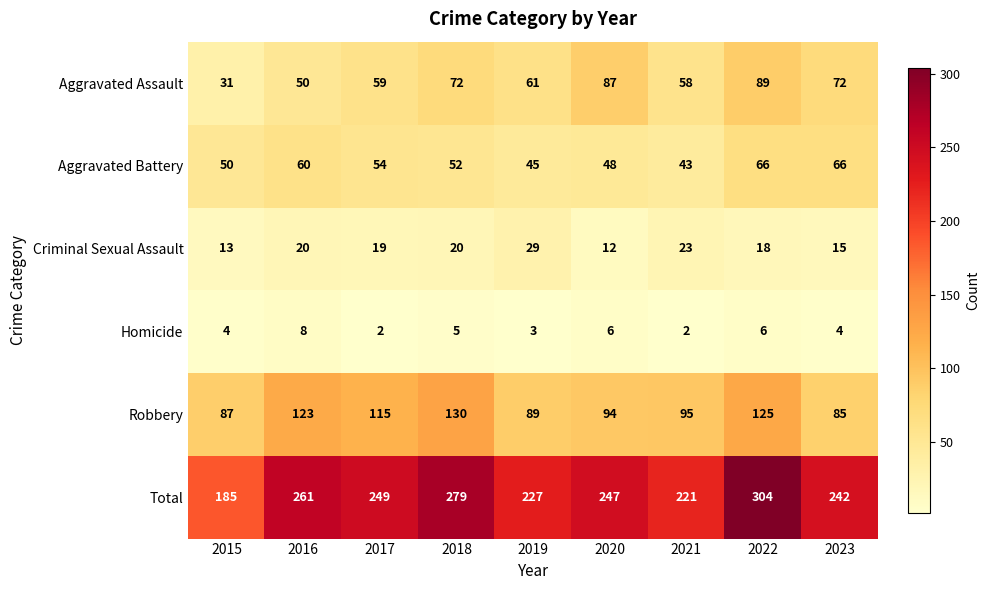

What is the difference between the maximum and second lowest values in the Total series?

83